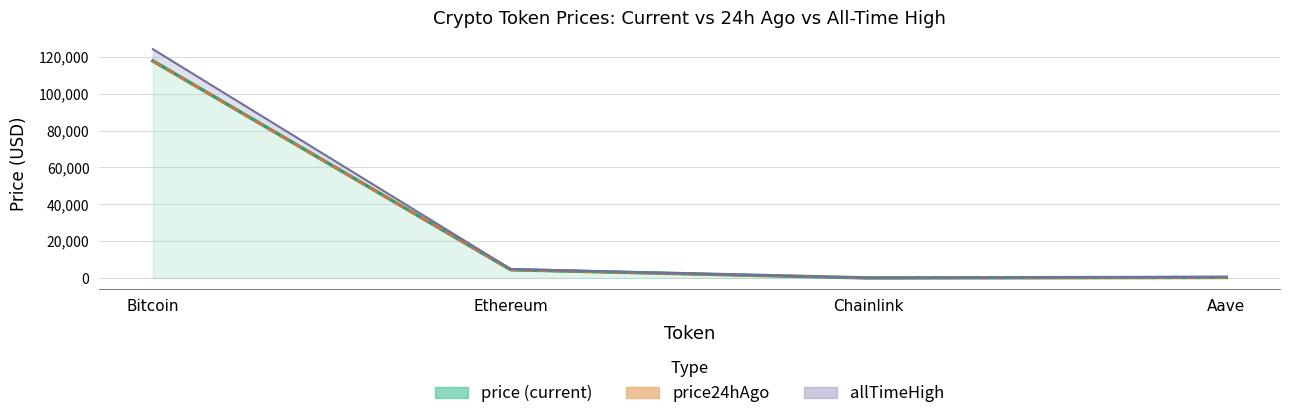

Which label corresponds to the largest value in the chart?

Bitcoin